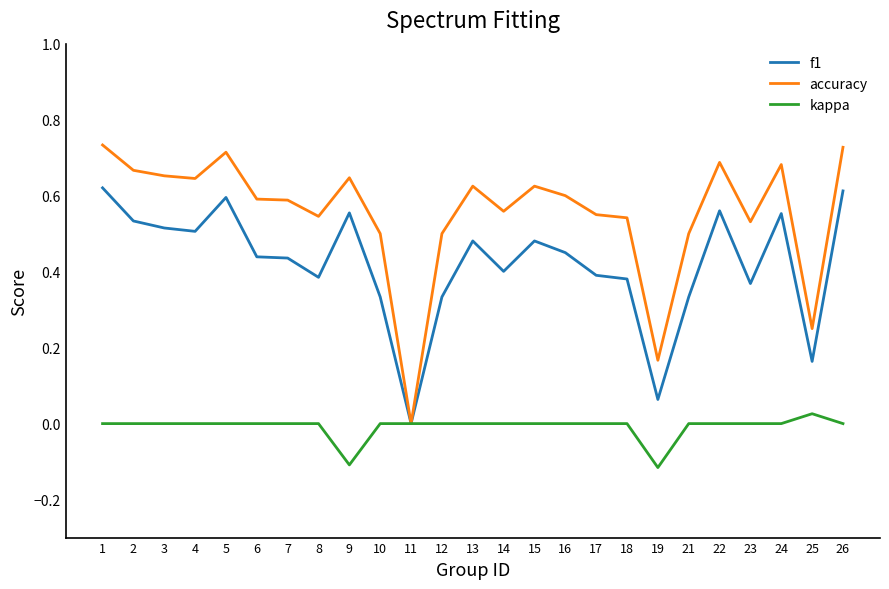

Which category has the lowest value in the f1 series?

11